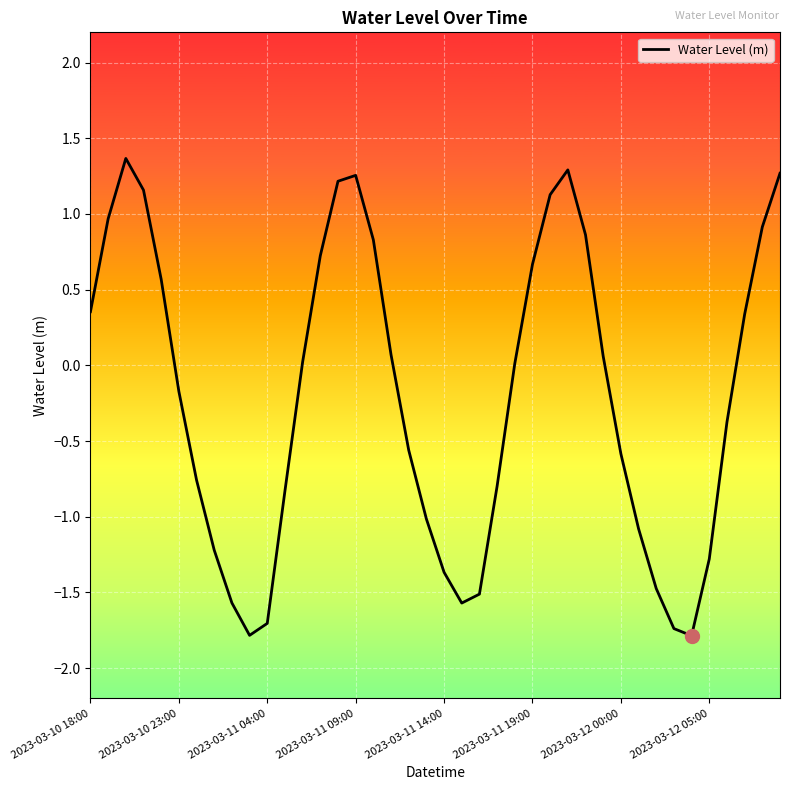

What is the smallest value displayed?

-1.8